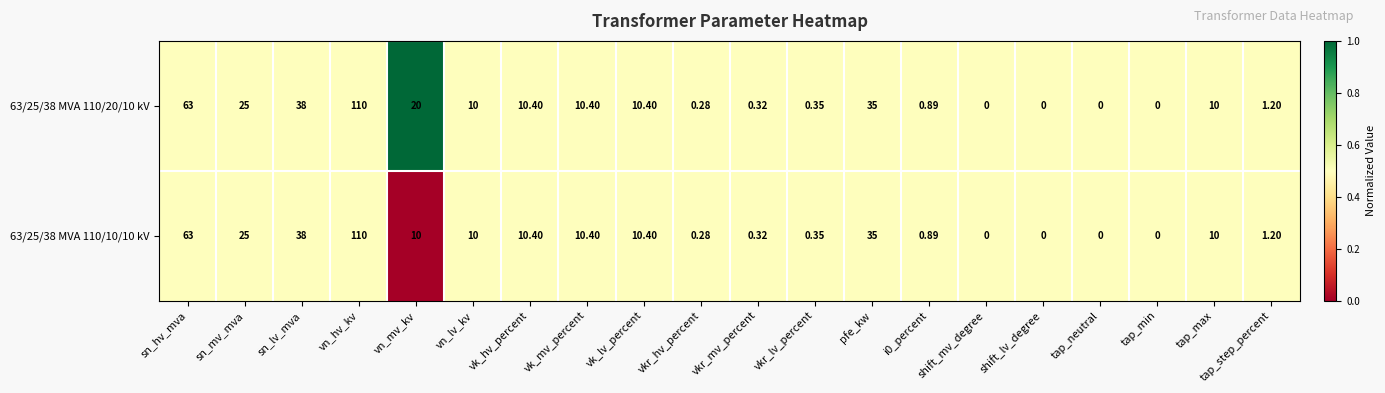

Where is 63/25/38 MVA 110/20/10 kV nearest to the value 55?

sn_hv_mva